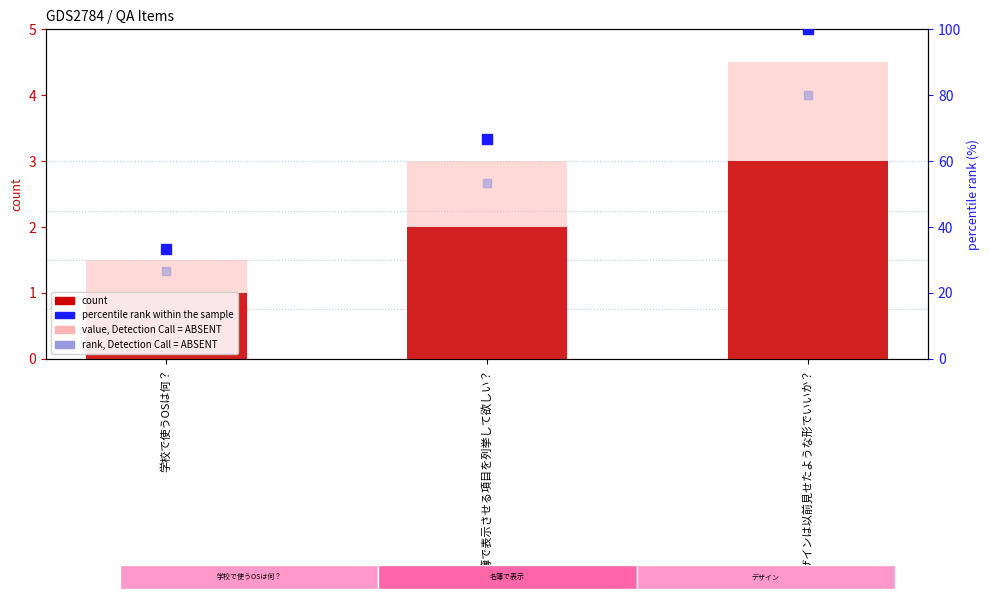

What is the total value across all series at 名簿で表示させる項目を列挙して欲しい？?

125.0